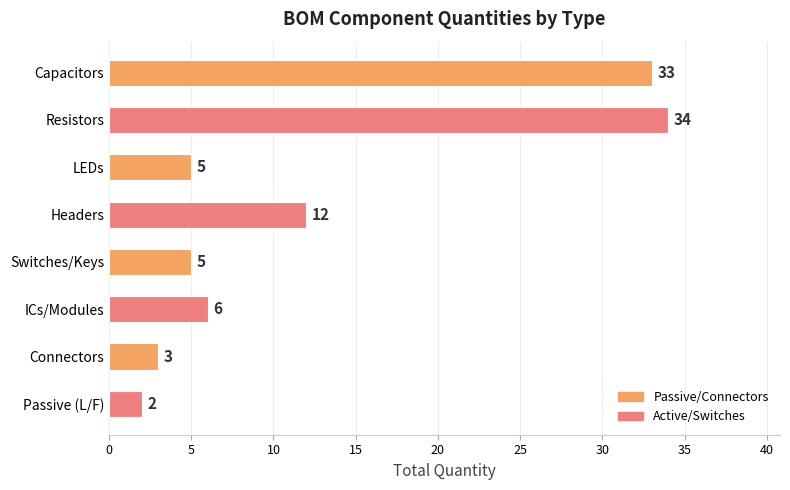

What is the difference between the values at Capacitors and ICs/Modules?

27